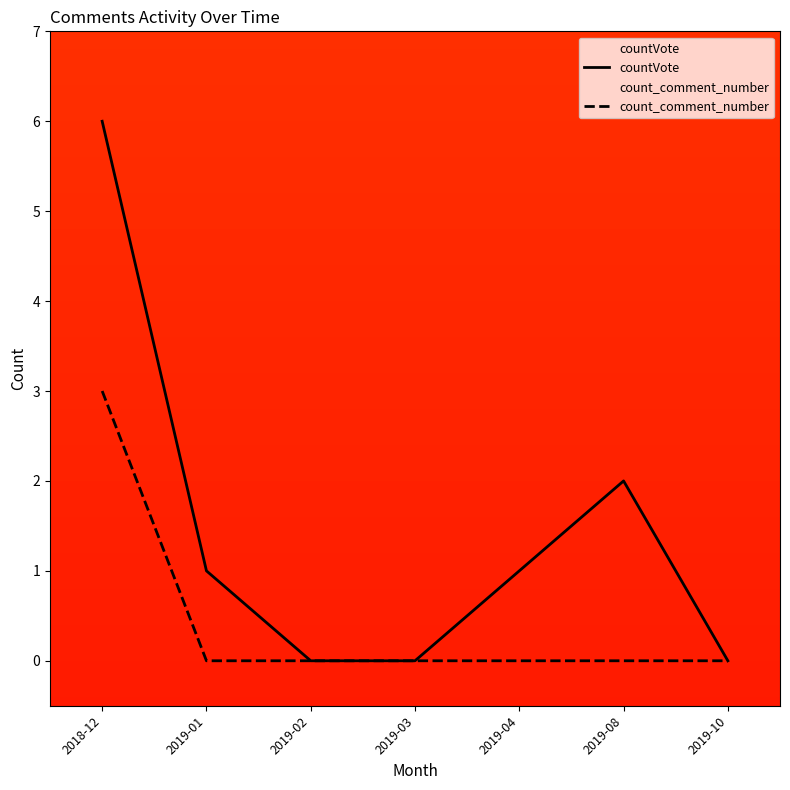

What are all the series names shown in the legend?

countVote, count_comment_number